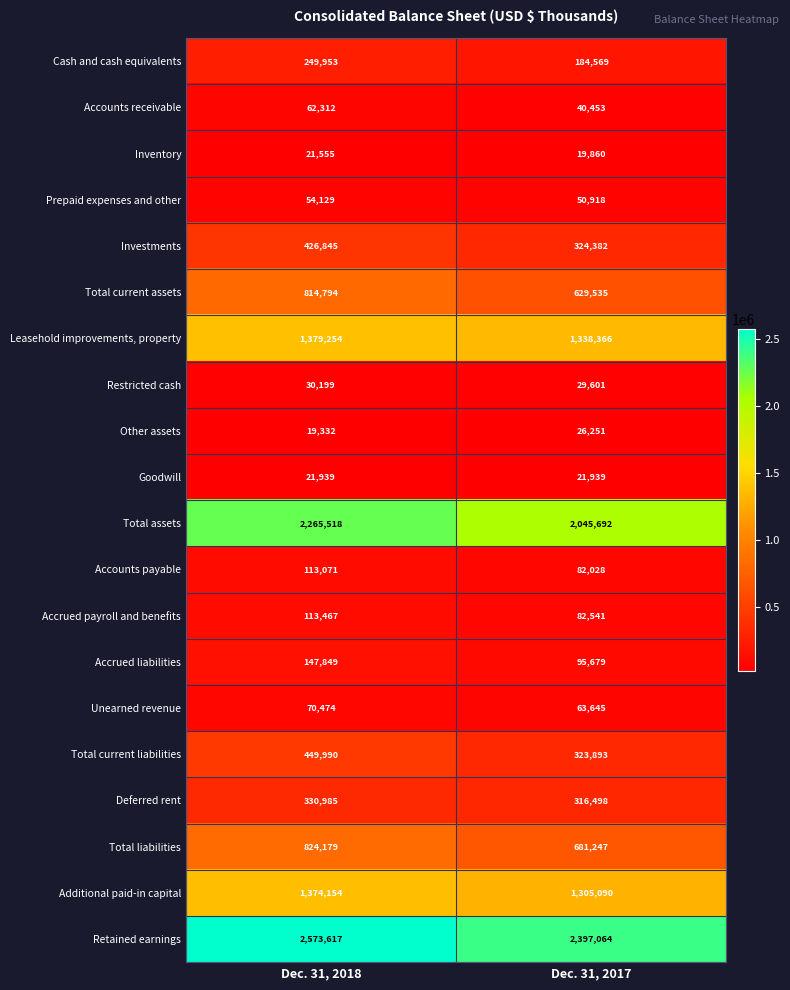

Which series has the largest range (max minus min)?

Total assets